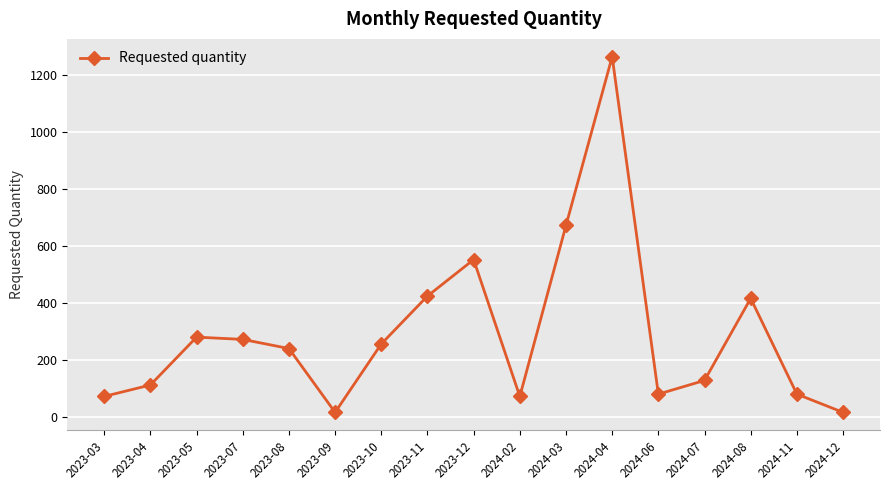

What is the difference between the second highest and second lowest values?

656